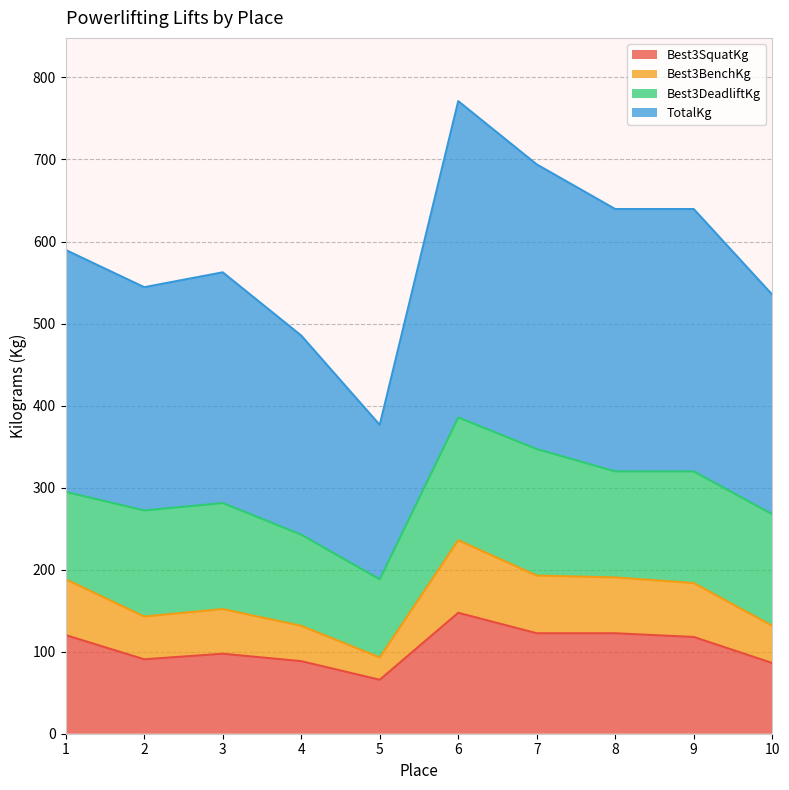

At which category is the sum across all series the highest?

6